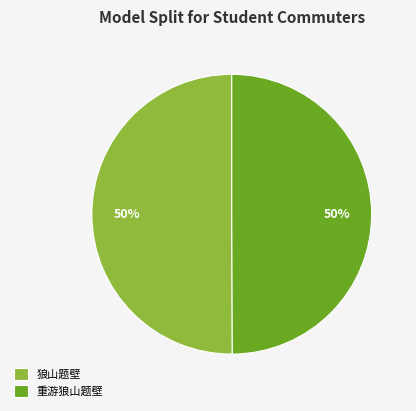

How many segments does this pie chart have?

2